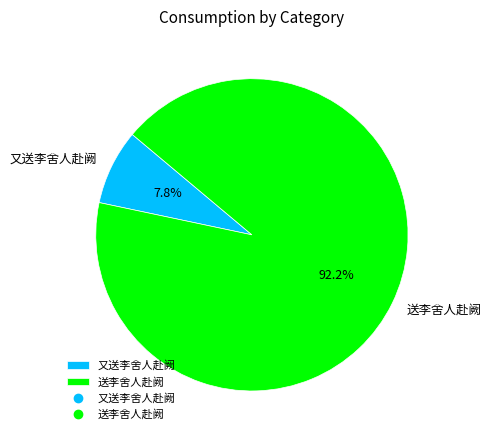

Which category has the smallest portion of the pie?

又送李舍人赴阙